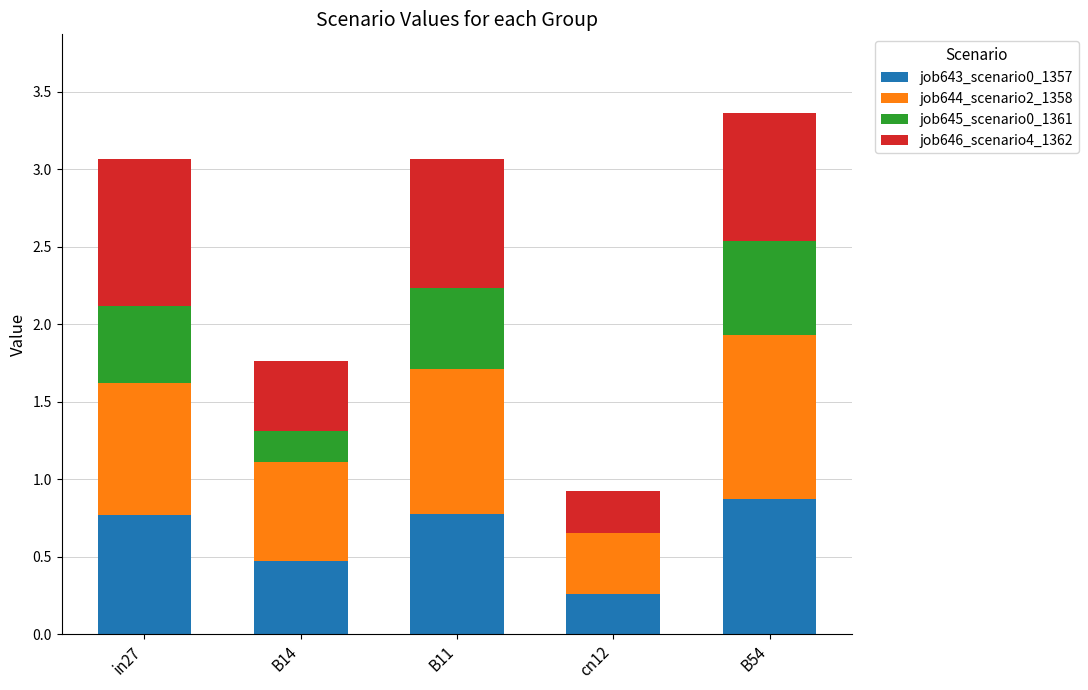

Which category has the highest value in the job643_scenario0_1357 series?

B54